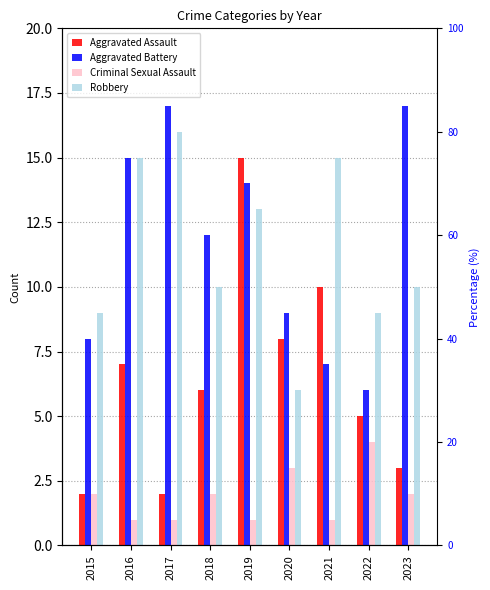

What is the total value across all series at 2015?

21